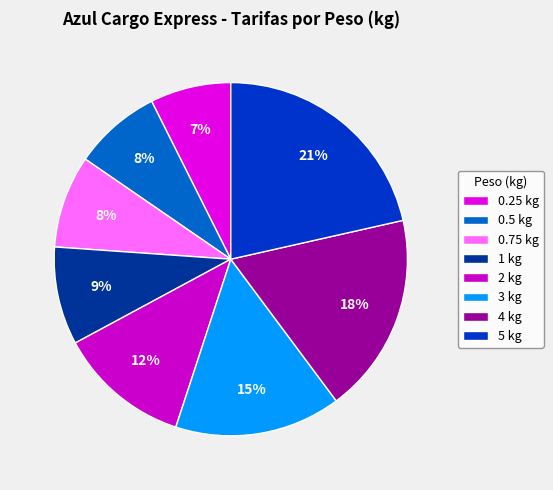

Which has a higher value, 2 or 4?

4